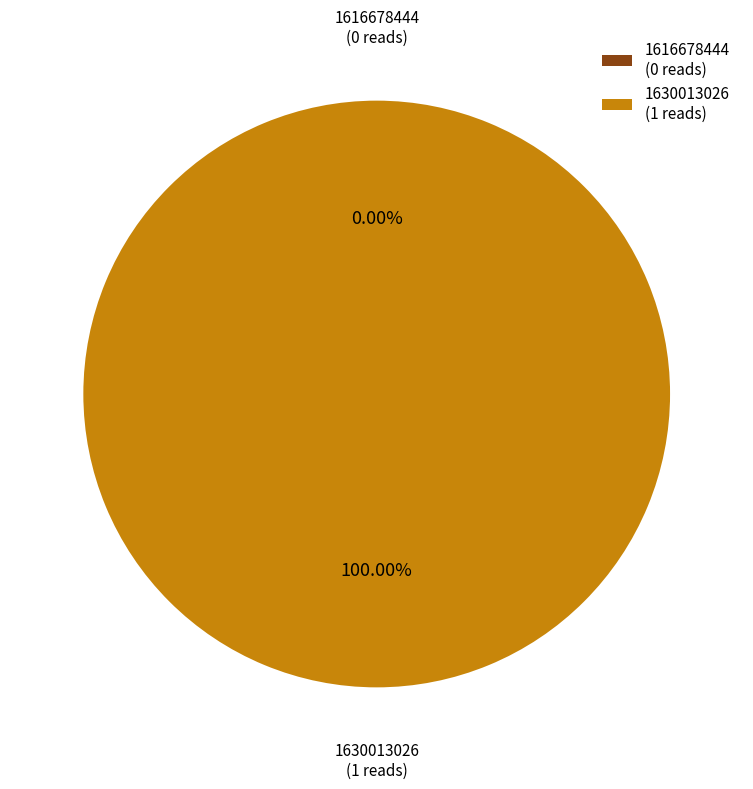

To the nearest percent, what is the difference between the 1616678444 and 1630013026 slice percentages?

100%